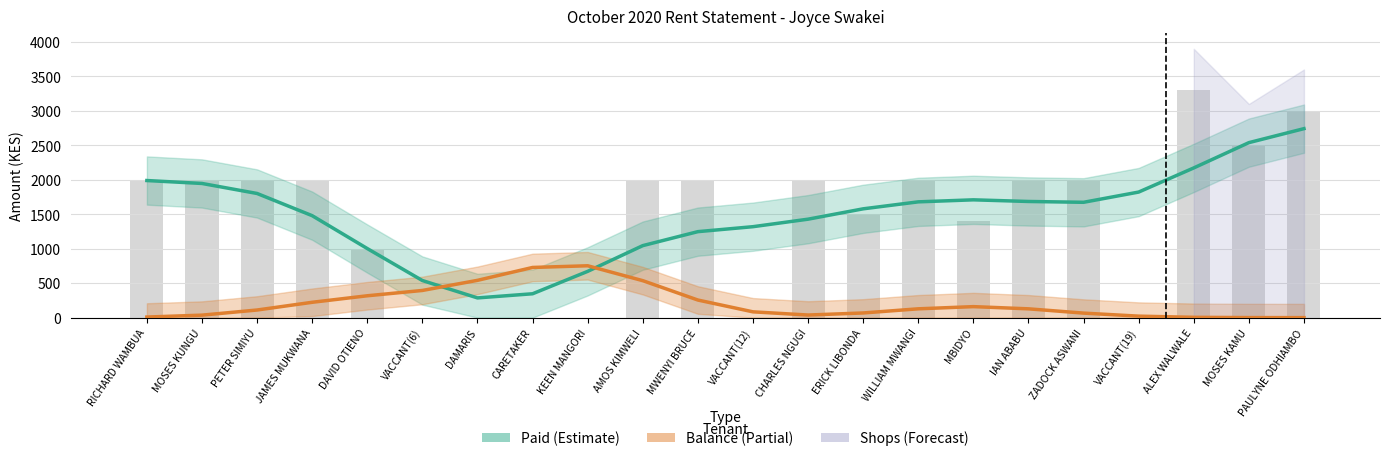

The value of Paid (Estimate) at PAULYNE ODHIAMBO is 2741.8. True or false?

True